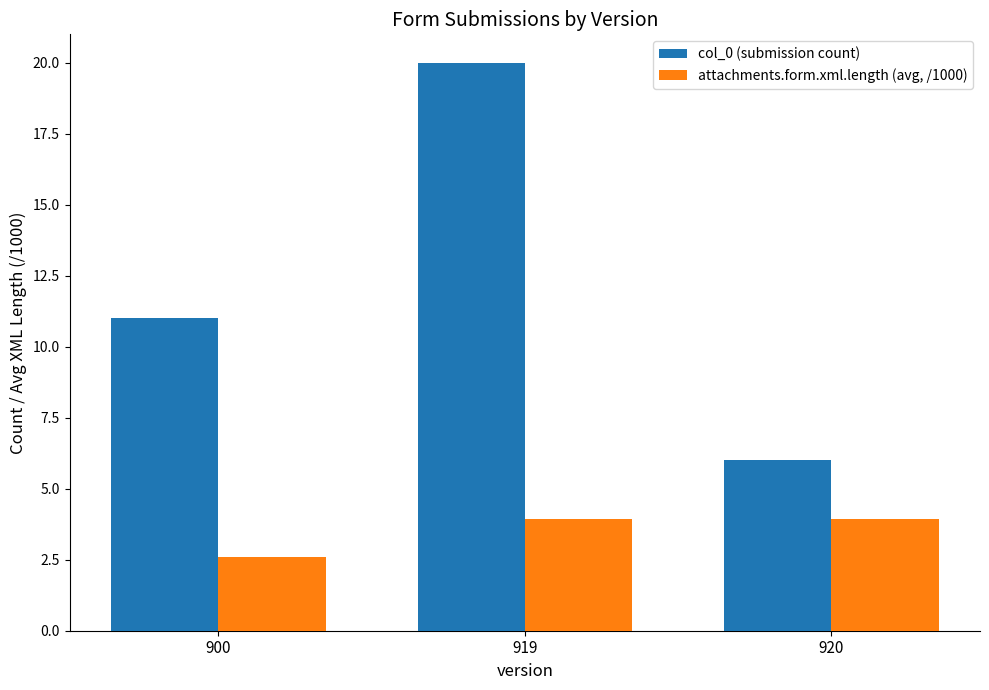

What is the approximate value of attachments.form.xml.length (avg, /1000) at 919?

3.9